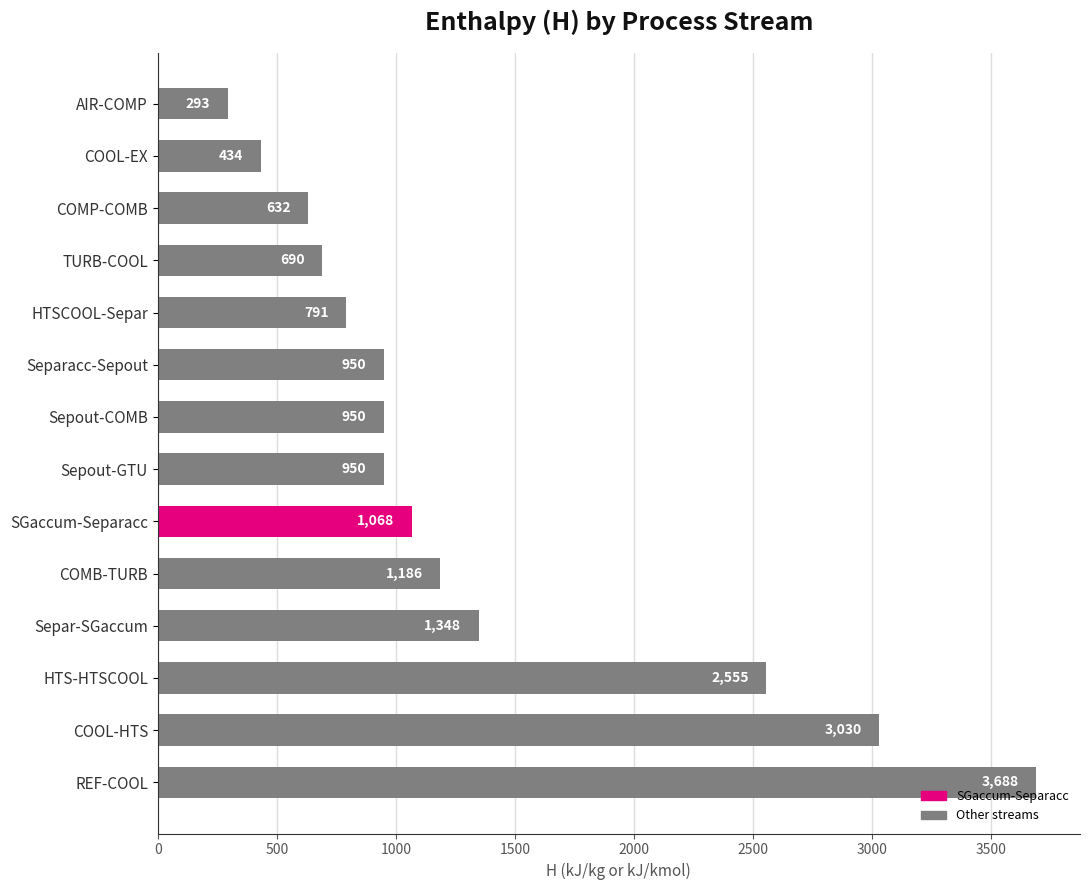

How many values are below 949?

5